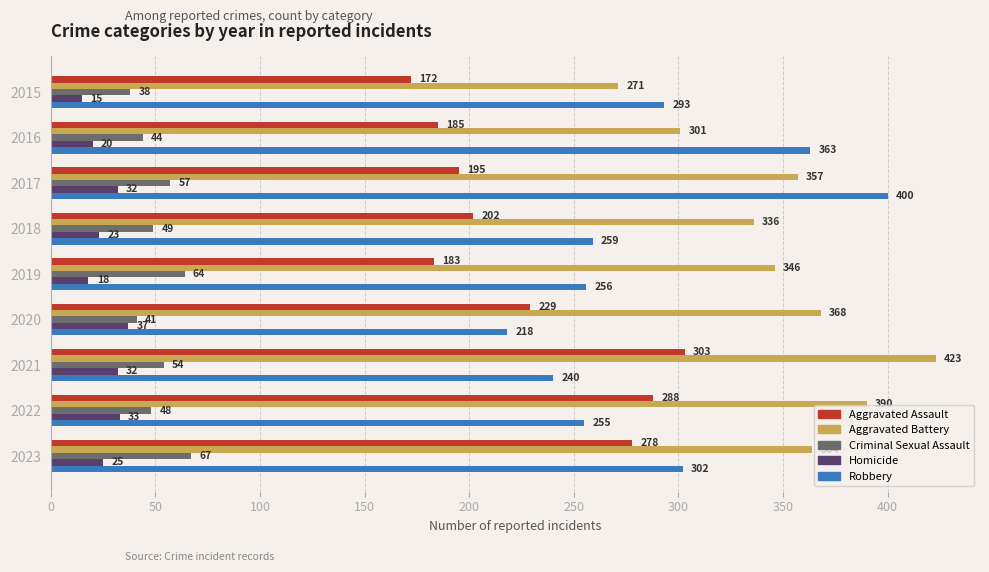

What are all the series names shown in the legend?

Aggravated Assault, Aggravated Battery, Criminal Sexual Assault, Homicide, Robbery